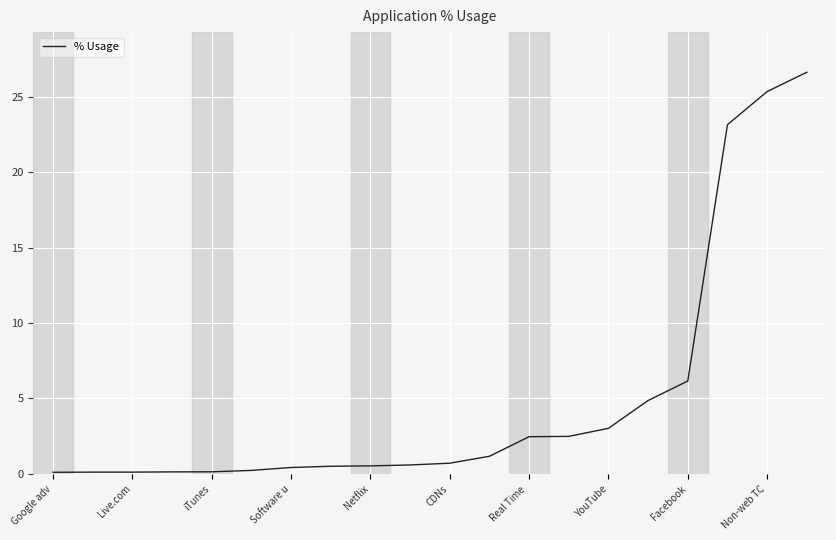

What is the difference between the maximum and minimum values?

26.5